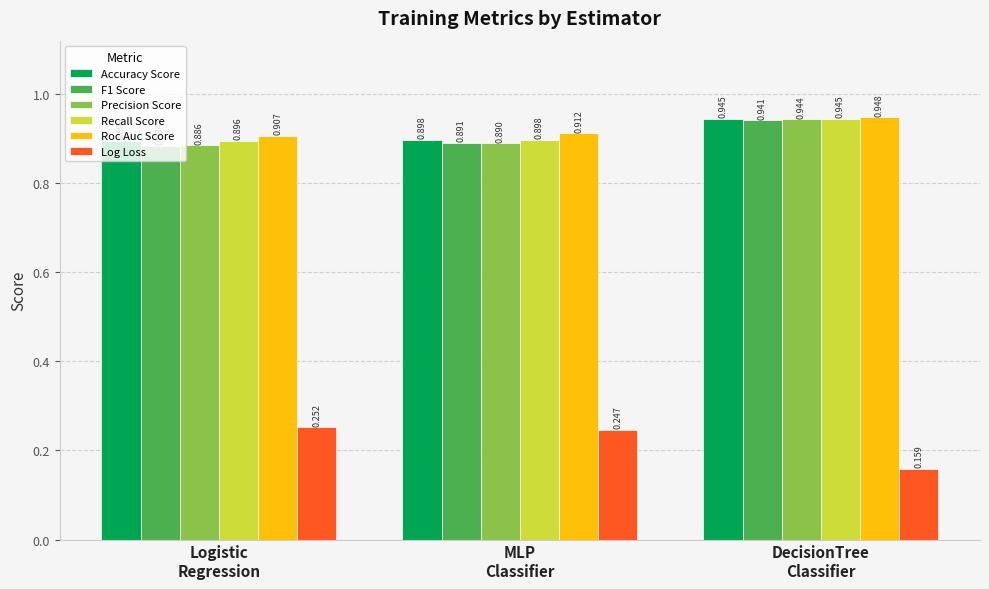

What are all the series names shown in the legend?

Accuracy Score, F1 Score, Precision Score, Recall Score, Roc Auc Score, Log Loss